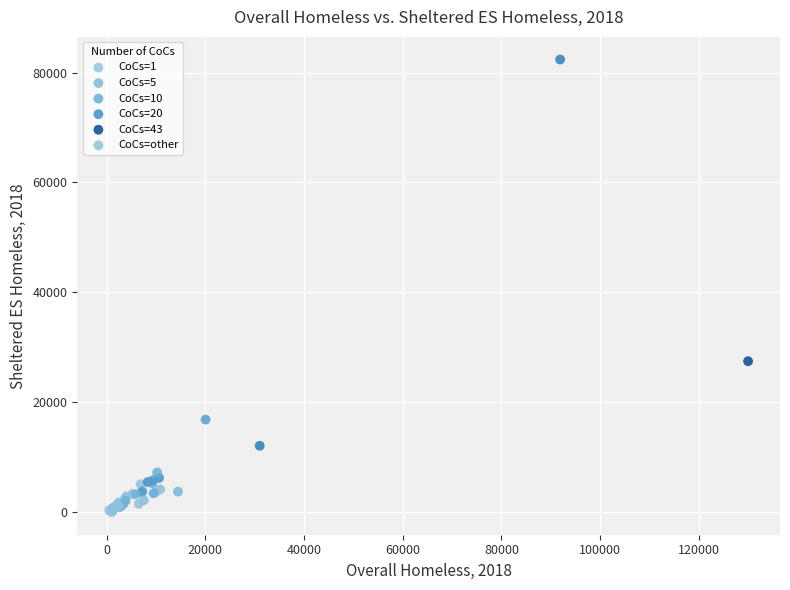

What are all the series names shown in the legend?

CoCs=1, CoCs=5, CoCs=10, CoCs=20, CoCs=43, CoCs=other